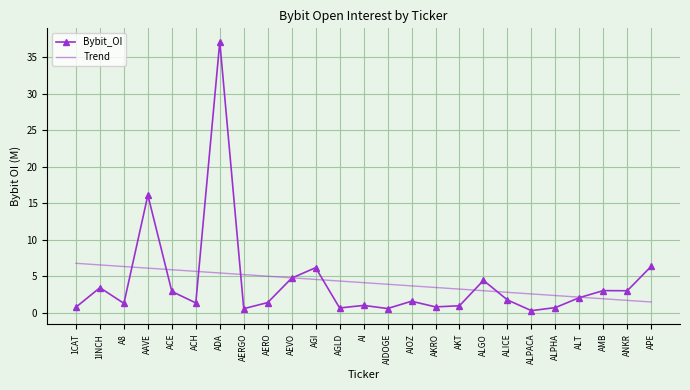

Rank the series at AERO from lowest to highest value.

Bybit_OI, Trend